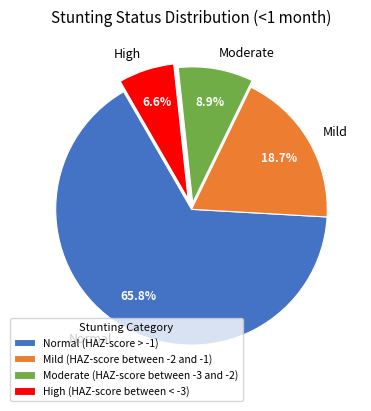

Count the number of slices in the pie.

4